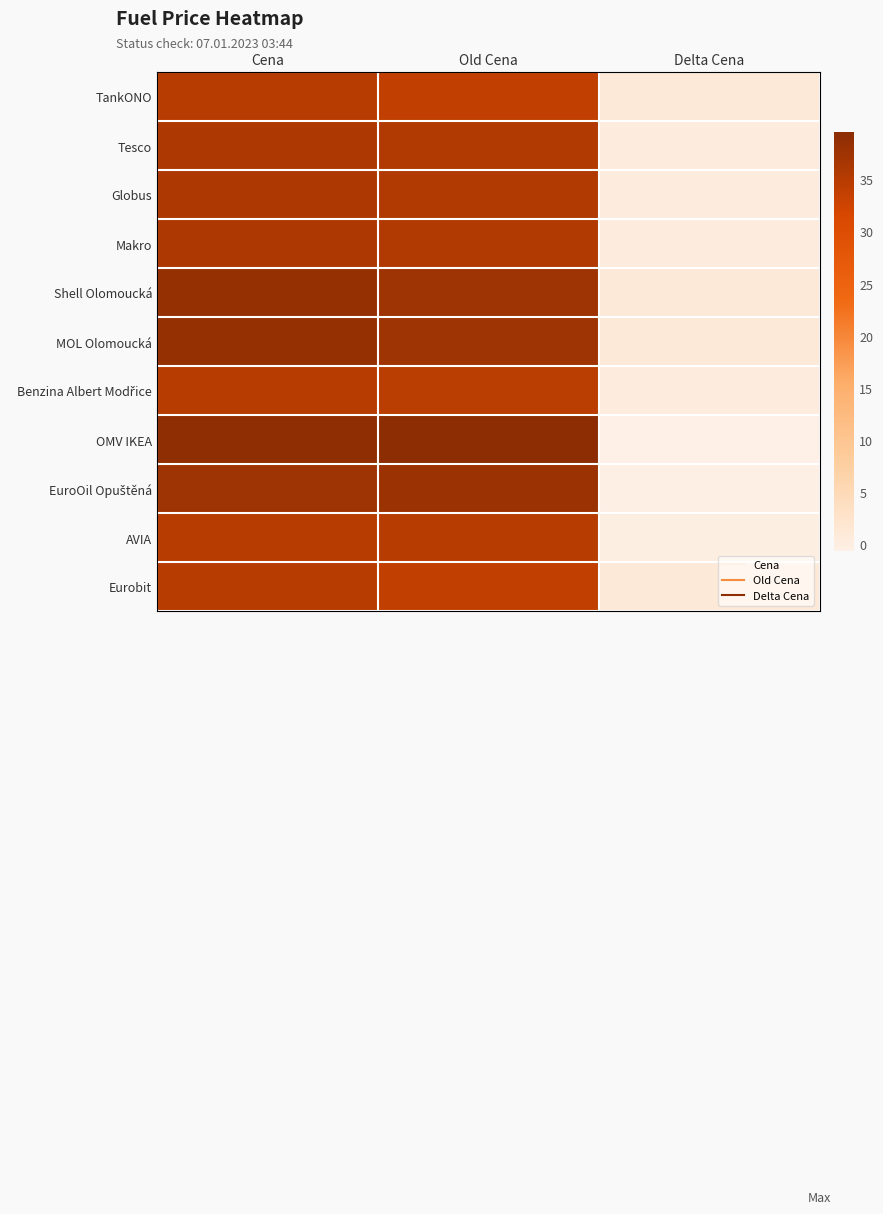

How many series are shown in this chart?

11